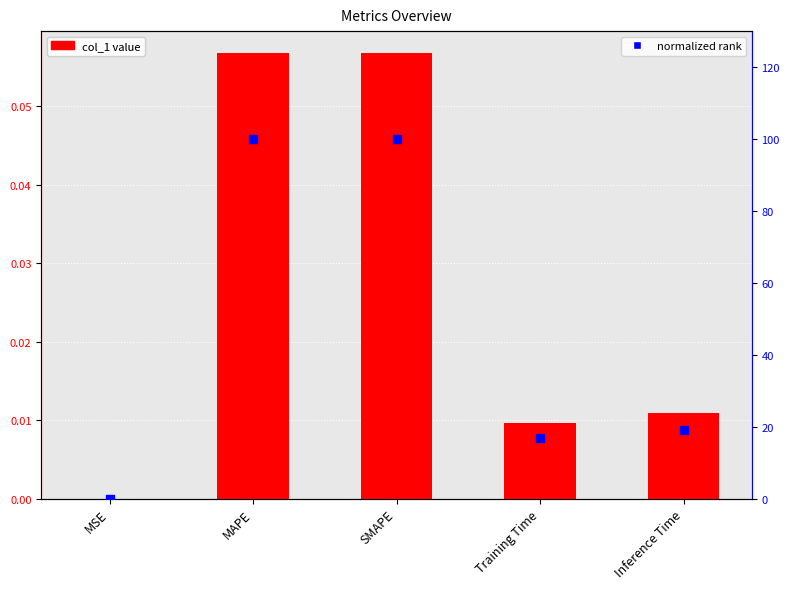

Is the value of normalized rank at SMAPE greater than the value of col_1 at MSE?

Yes